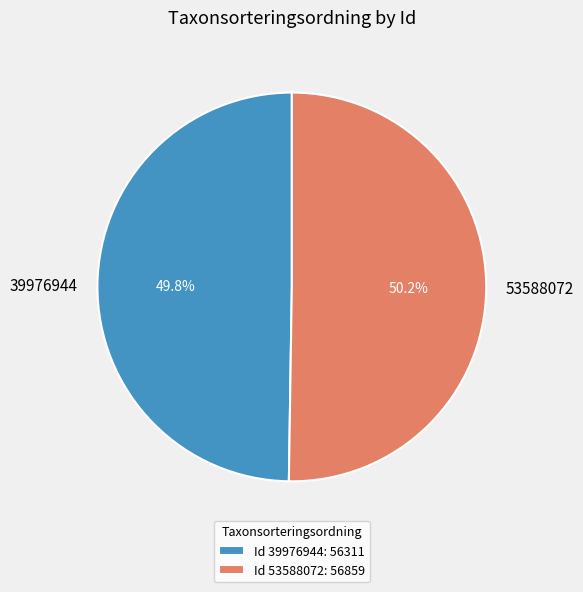

Is the sum of 53588072 and 39976944 greater than half?

Yes